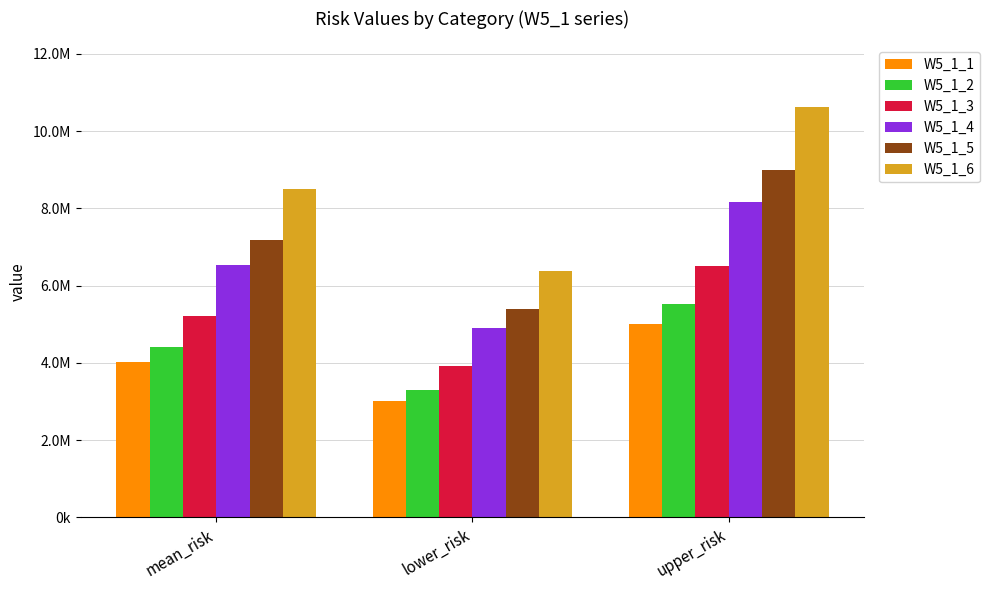

Where does the W5_1_4 series first go above 6538883?

mean_risk